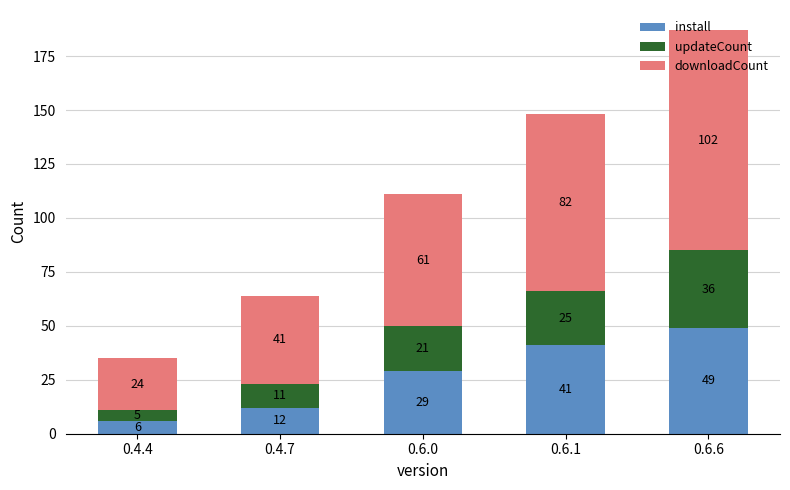

List the labels in order of install value, smallest first.

0.4.4, 0.4.7, 0.6.0, 0.6.1, 0.6.6